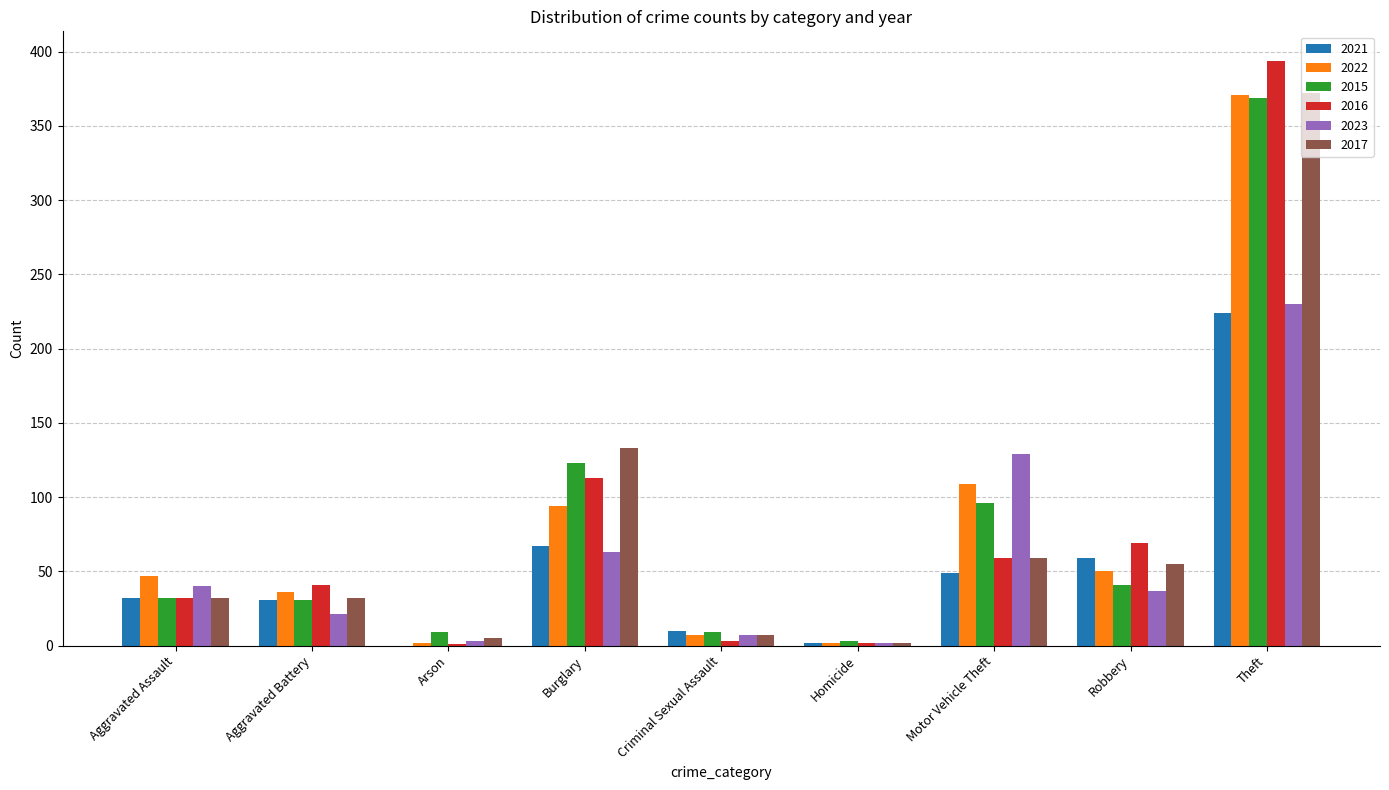

What is the sum of the 2017 values at Aggravated Assault and Motor Vehicle Theft?

91